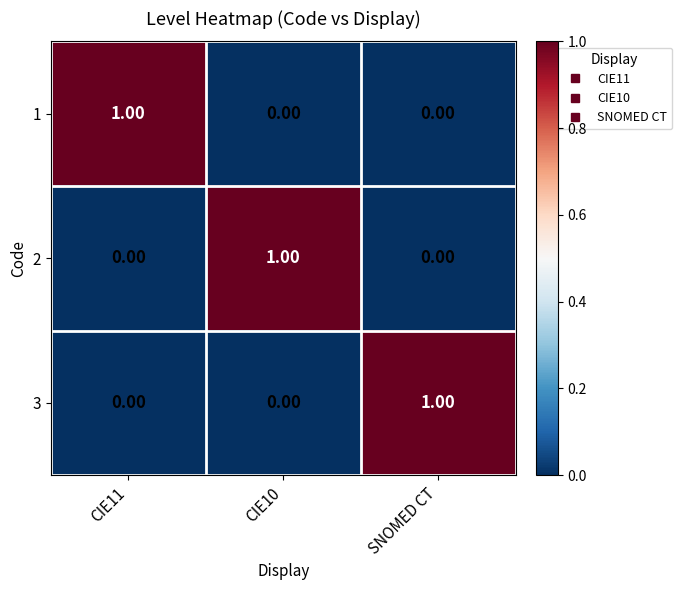

Which category has the highest value in the 3 series?

SNOMED CT